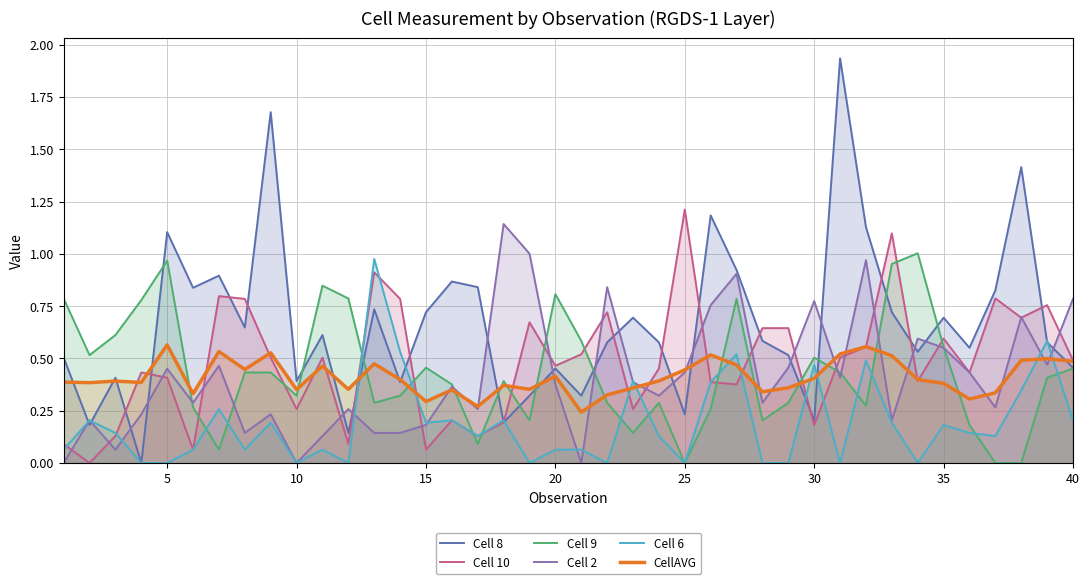

How many intersections are there between Cell 2 and Cell 9?

9